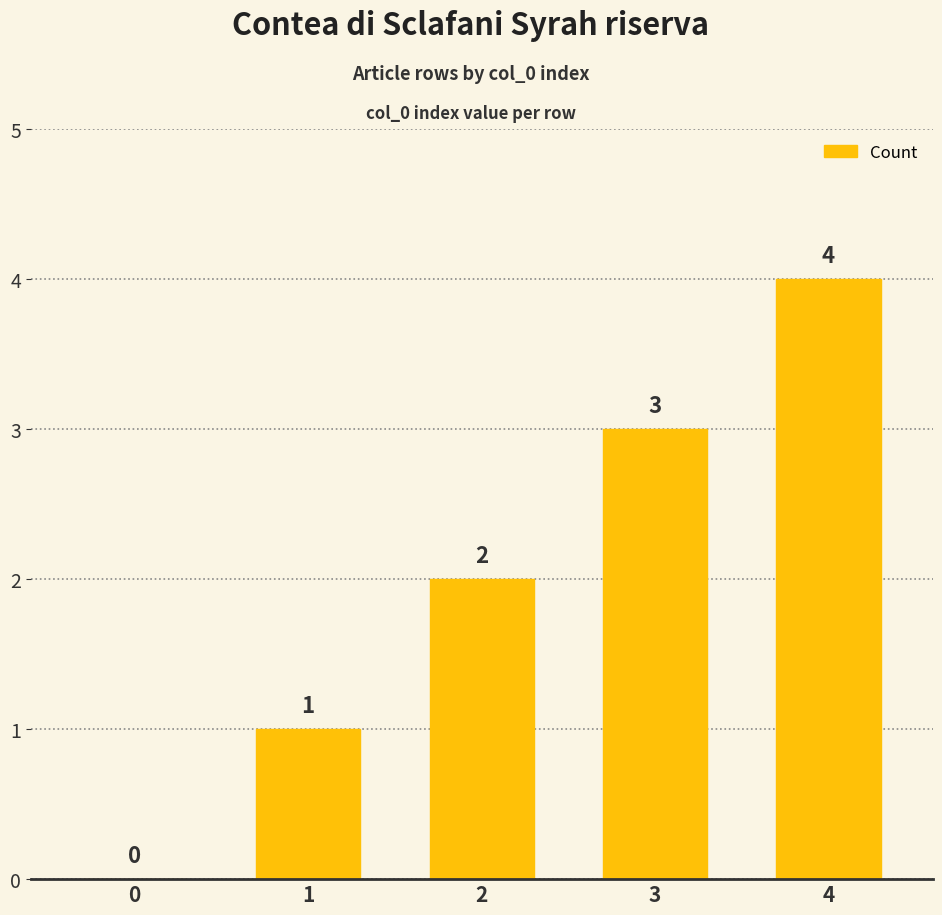

What is the sum of the values at 3 and 4?

7